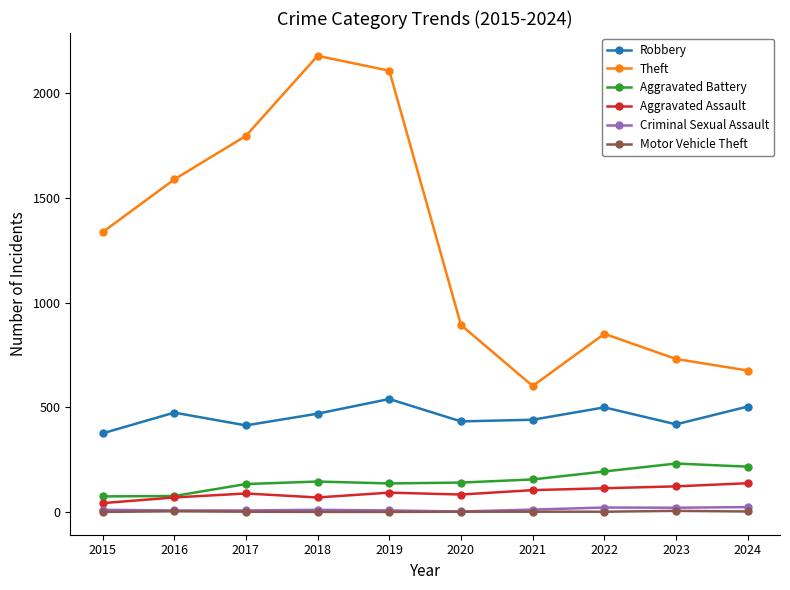

Does the chart display data point markers on the line(s)?

Yes